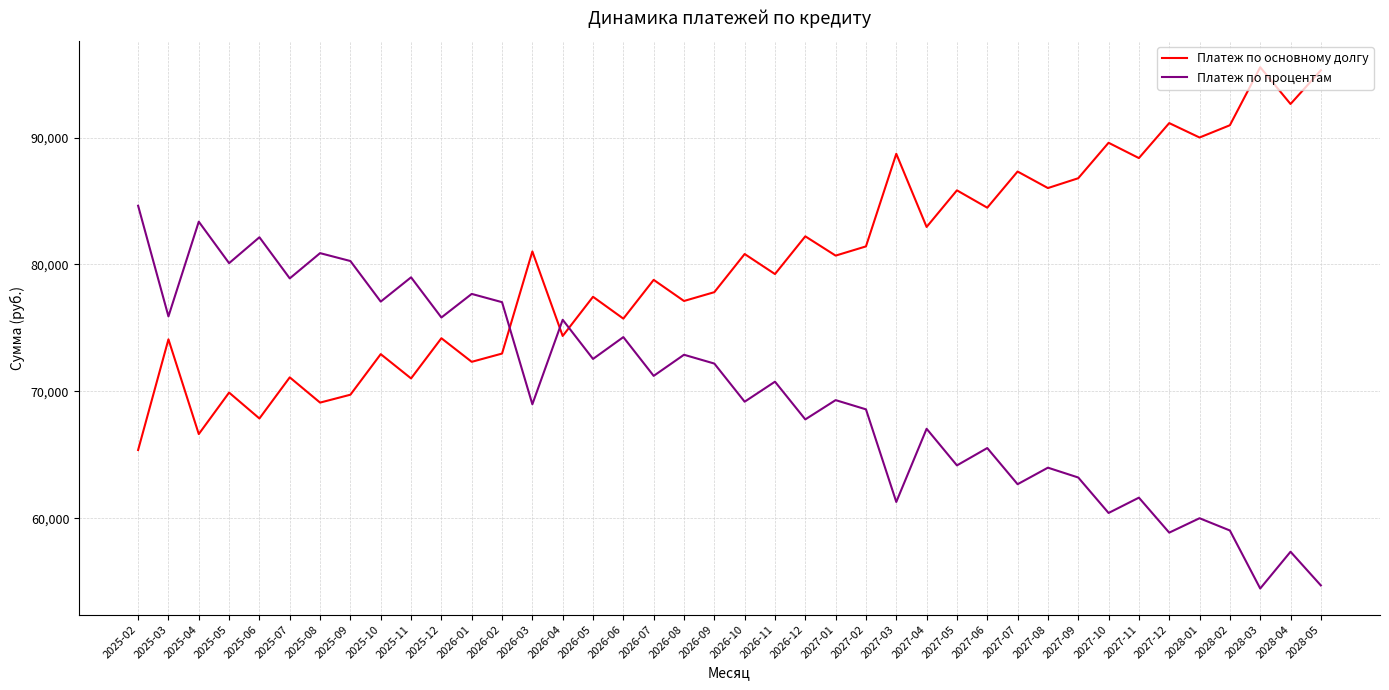

Rank the series at 2026-07 from lowest to highest value.

Платеж по процентам, Платеж по основному долгу